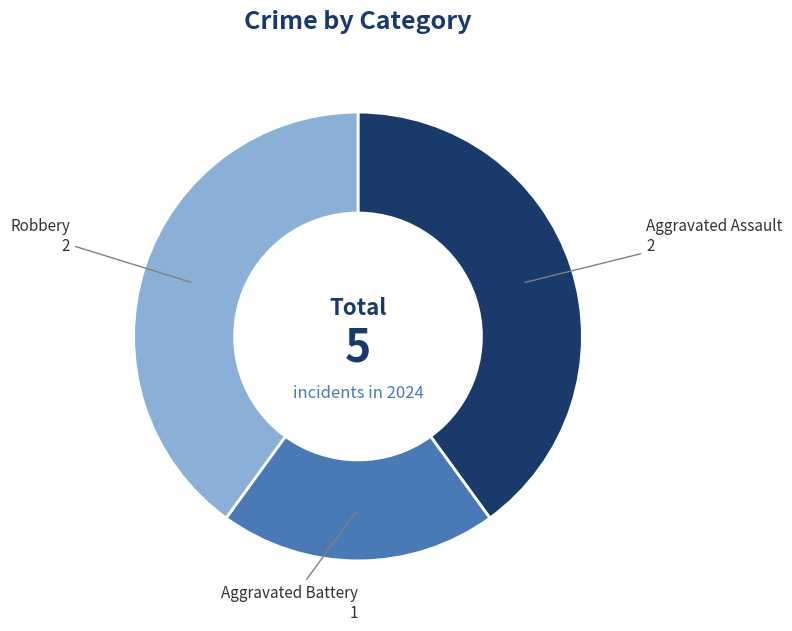

Do Aggravated Battery and Robbery together represent more than half of the pie?

Yes